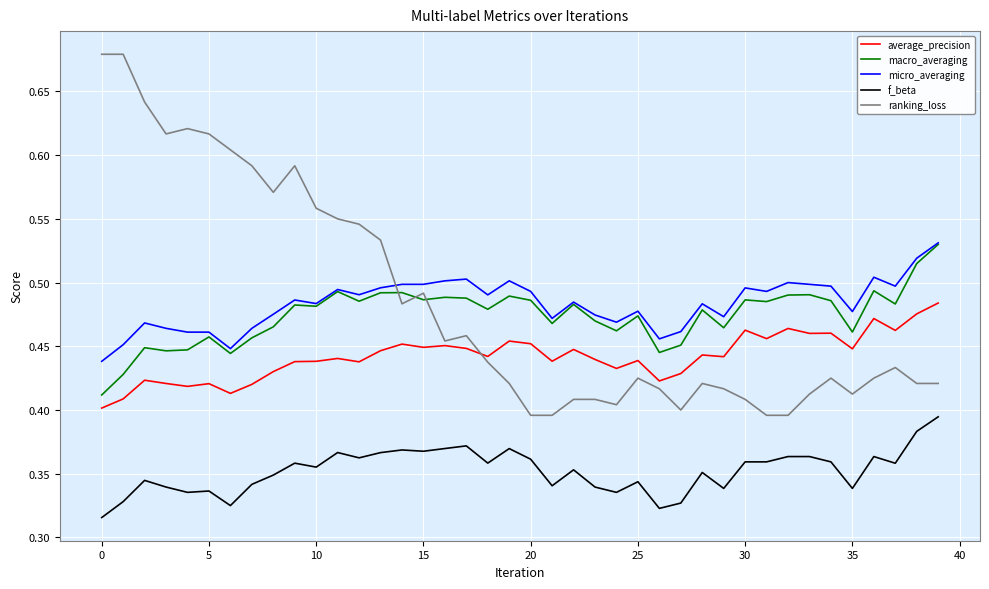

Which series has the largest range (max minus min)?

ranking_loss